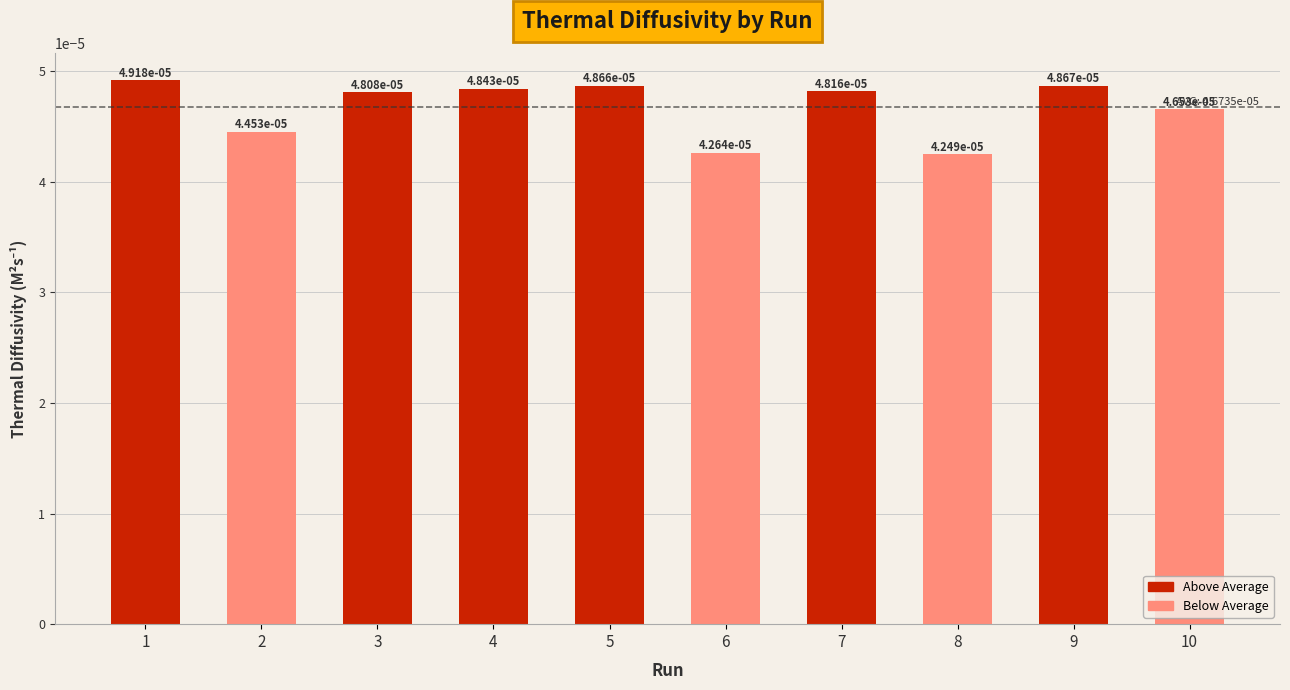

At which label is the value closest to 0?

8